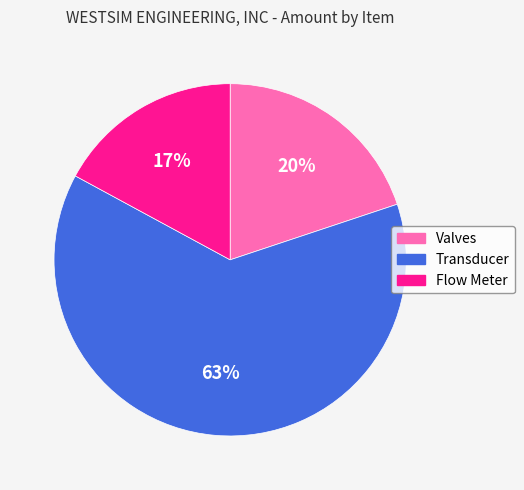

Rank the categories by value from lowest to highest.

Flow Meter, Valves, Transducer